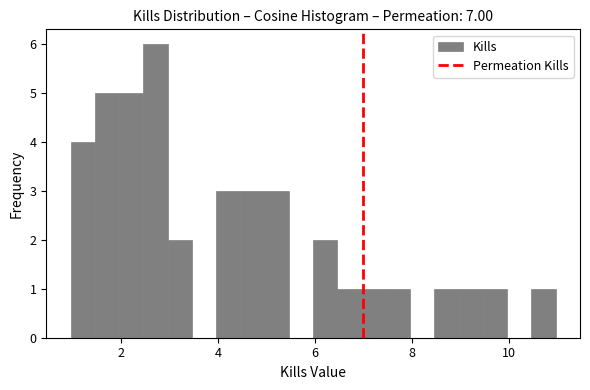

Around what value on the x-axis is the tallest bar? Give the approximate position of its centre, as read against the axis.

2.8